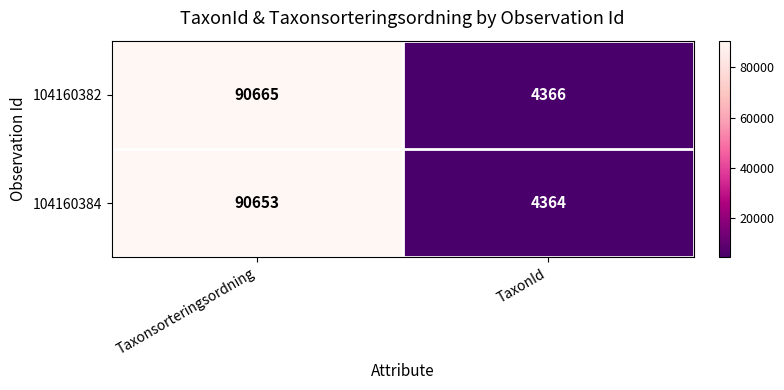

Reading left to right, transcribe all the data shown in this chart.

104160382: 90665	4366
104160384: 90653	4364